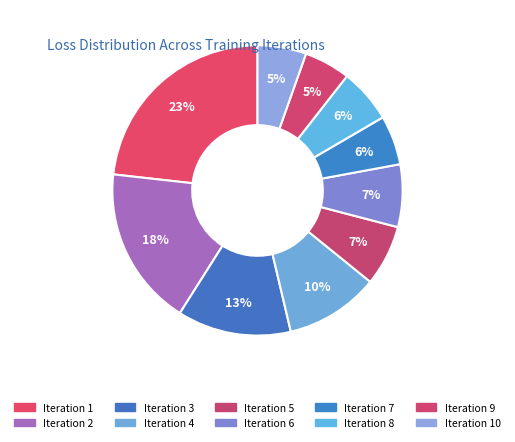

How many segments does this pie chart have?

10